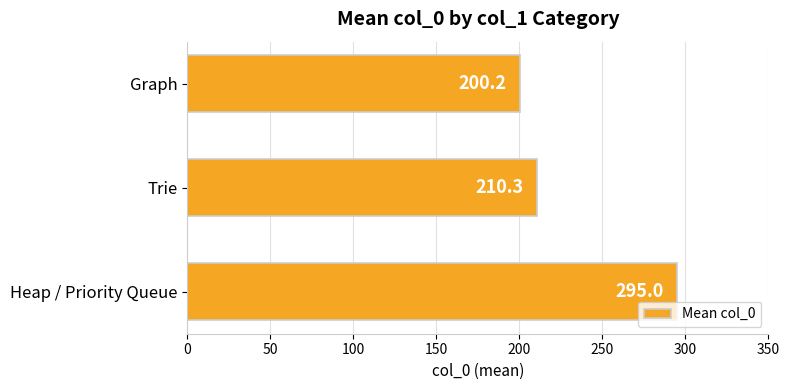

Where is the data nearest to the value 247?

Trie